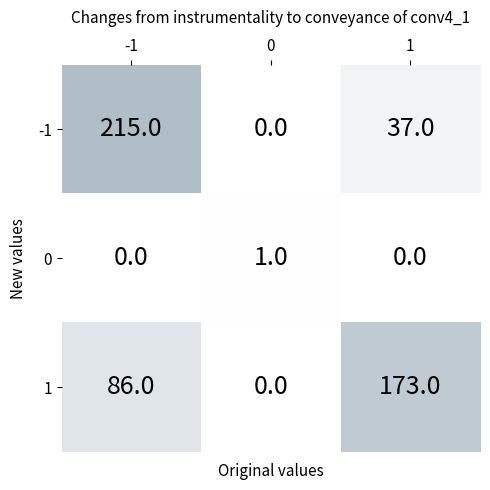

List the series in order of their peak value, highest first.

-1, 1, 0